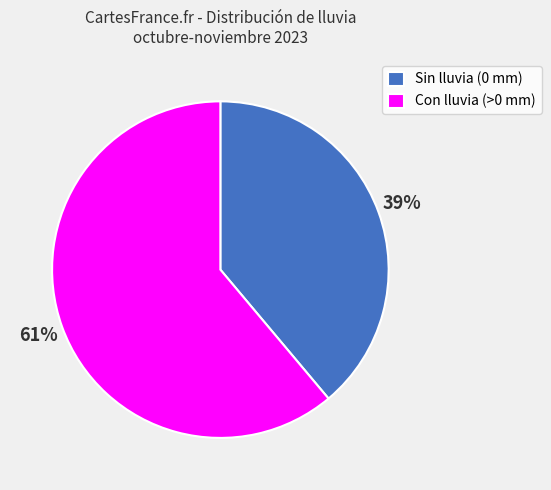

Rank the categories by value from lowest to highest.

Sin lluvia (0 mm), Con lluvia (>0 mm)